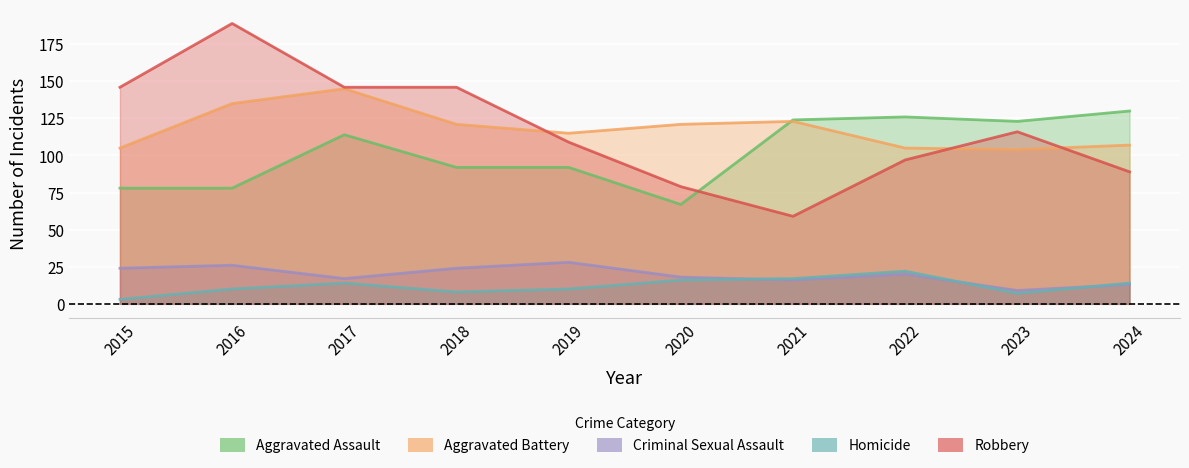

How many data points in Criminal Sexual Assault are less than 20?

5